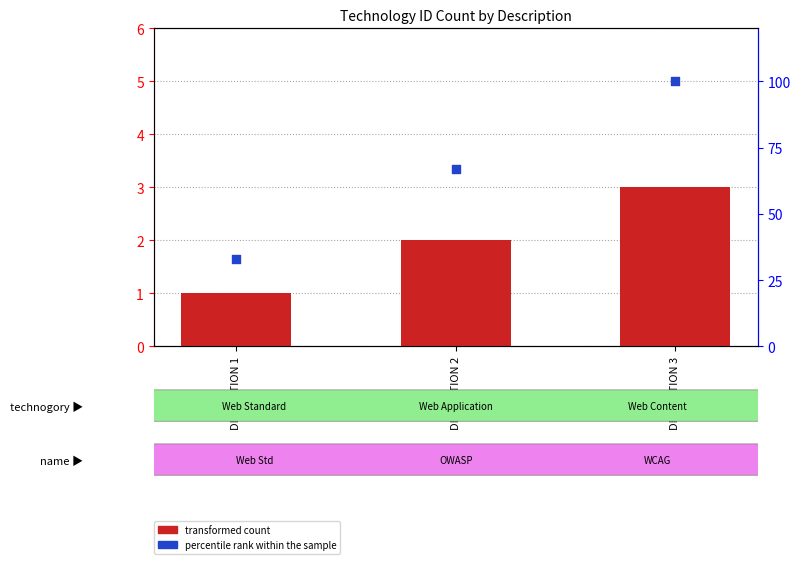

What are all the series names shown in the legend?

transformed count, percentile rank within the sample